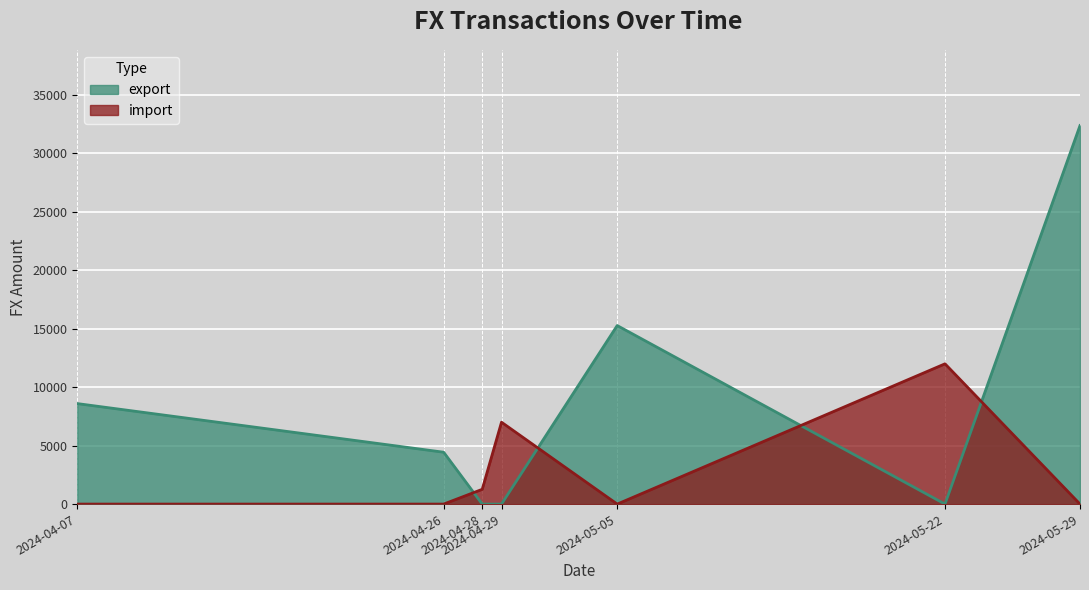

Rank the series at 2024-04-29 from lowest to highest value.

export, import